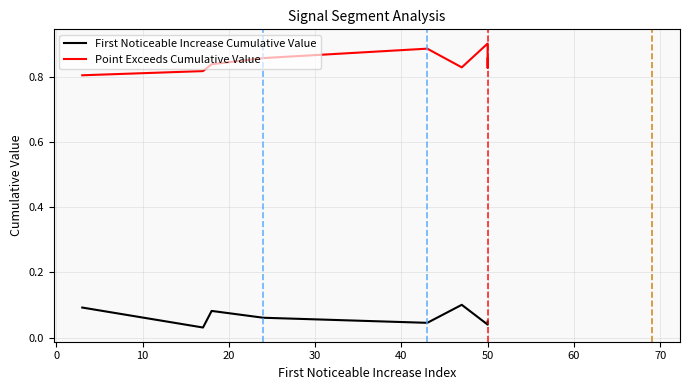

What position from the right is 40?

4